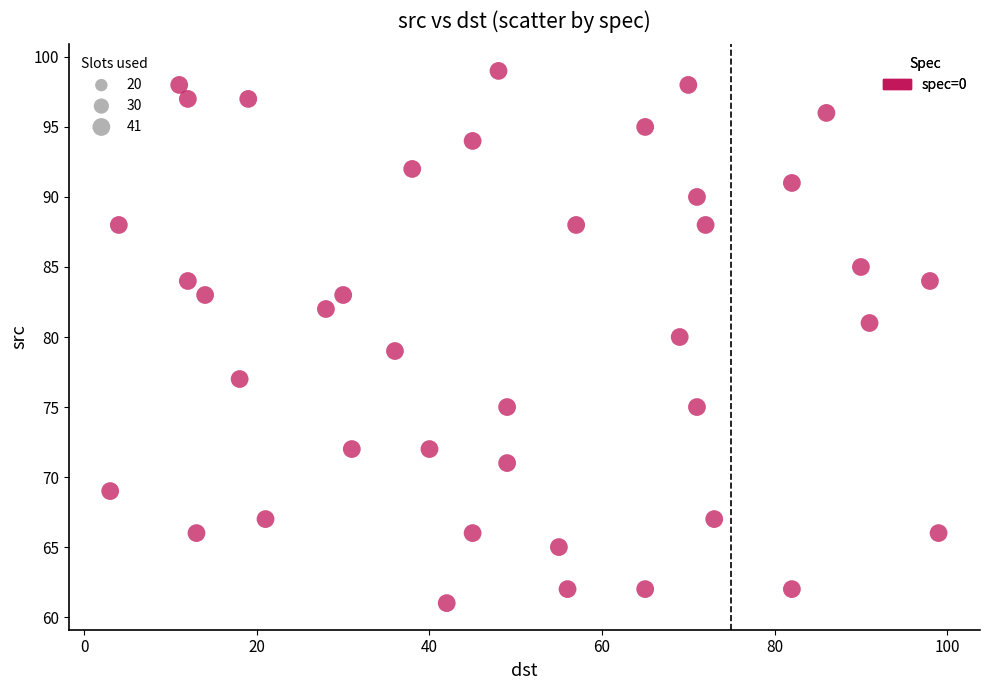

What is the range of Y values (max minus min)?

38